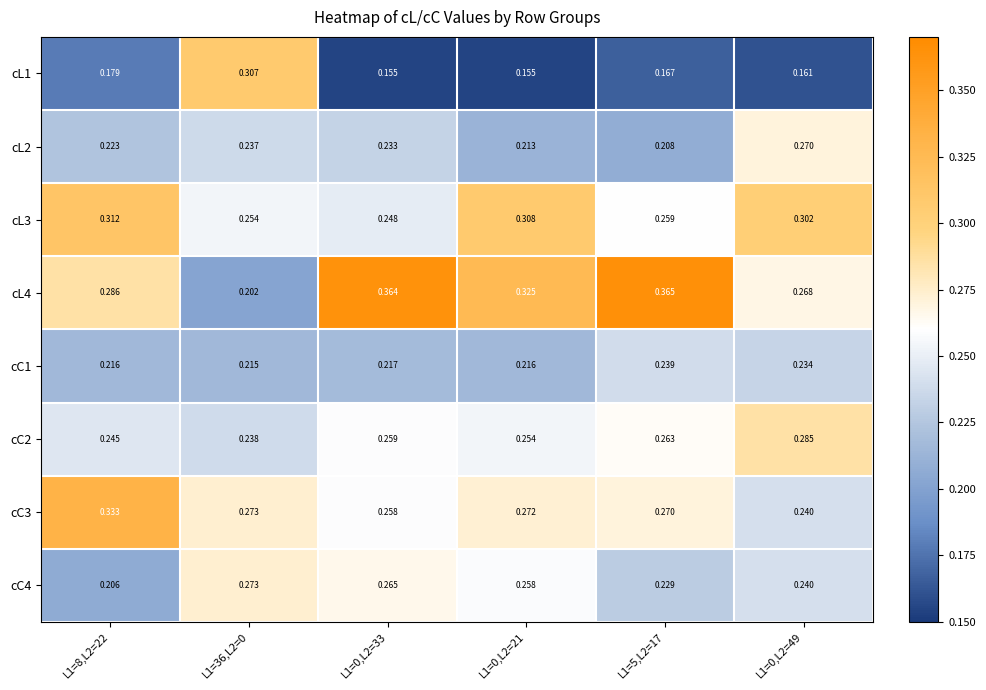

Which series has the widest spread of values?

cL4